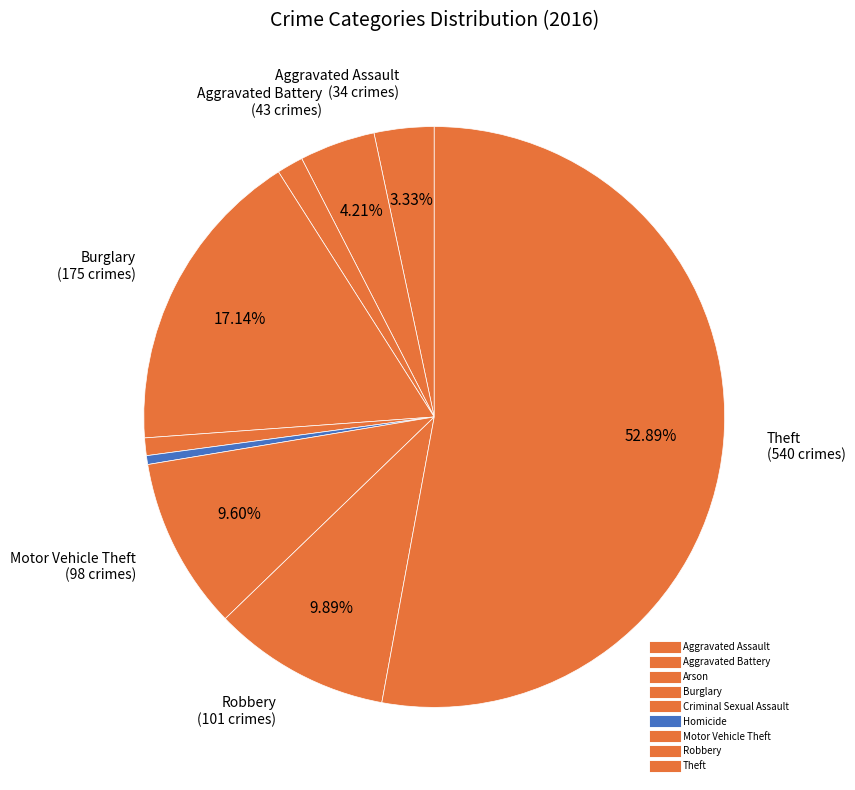

How many slices are in this pie chart?

9